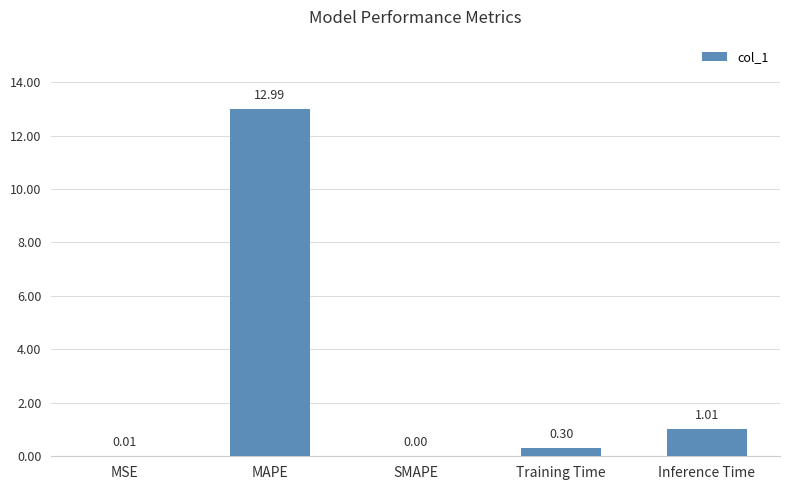

Is it true that the value at MAPE is 13.0?

True